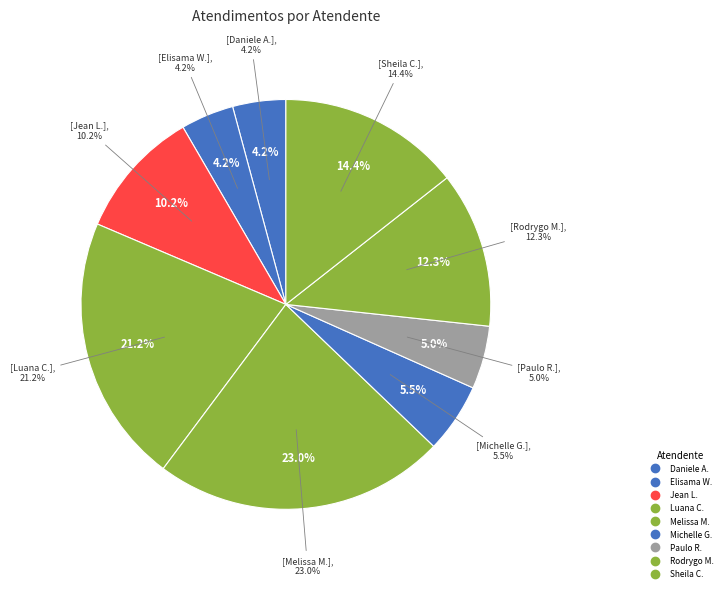

Does Melissa Maria Caleffi Zechini represent more than half of the total?

No